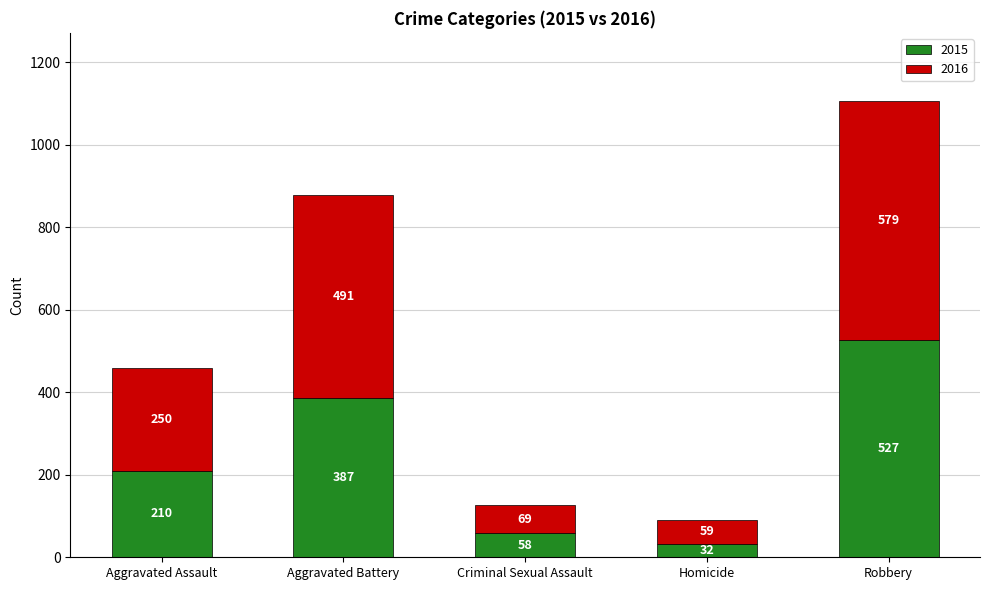

What is the sum of the 2015 values at Aggravated Battery and Aggravated Assault?

597